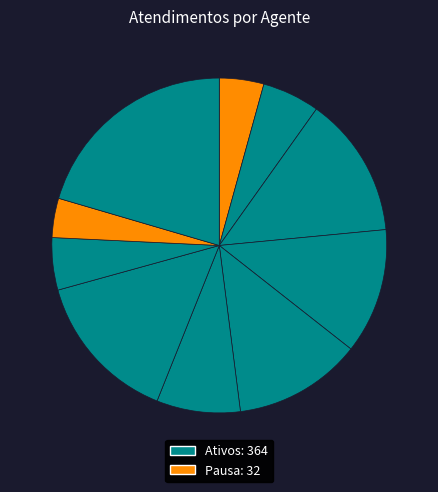

Count the number of slices in the pie.

10